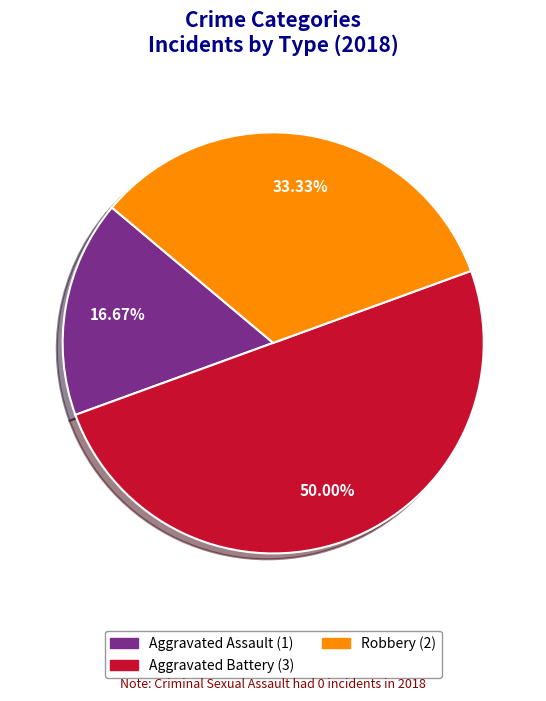

How many slices are in this pie chart?

3